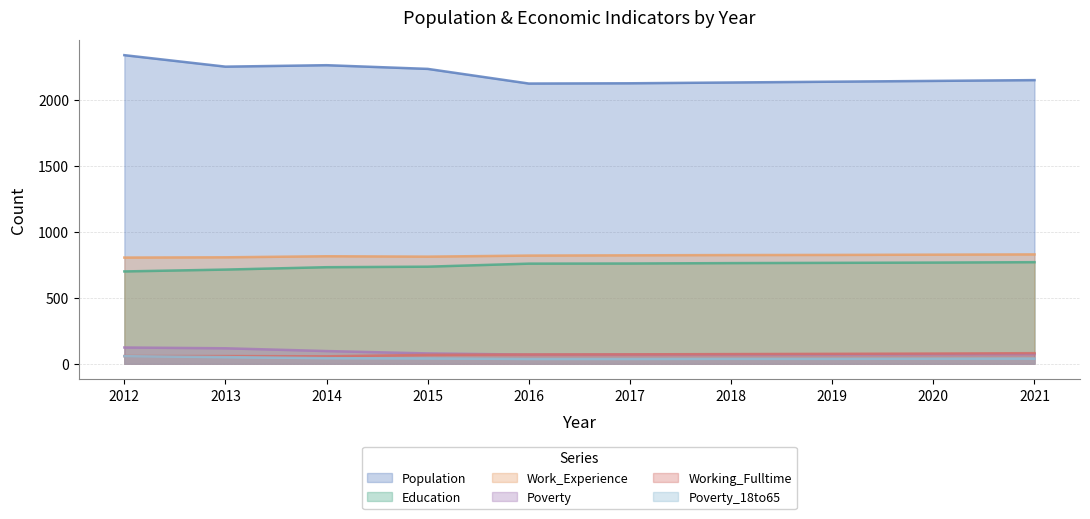

Which category has the highest value across all series?

2012